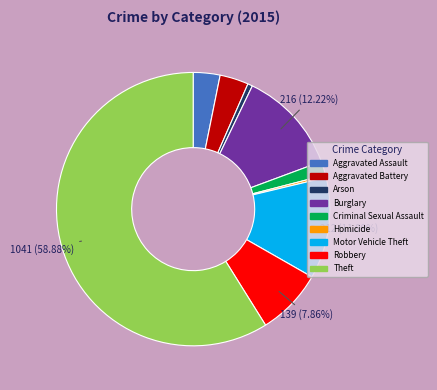

Which has a higher value, Criminal Sexual Assault or Arson?

Criminal Sexual Assault